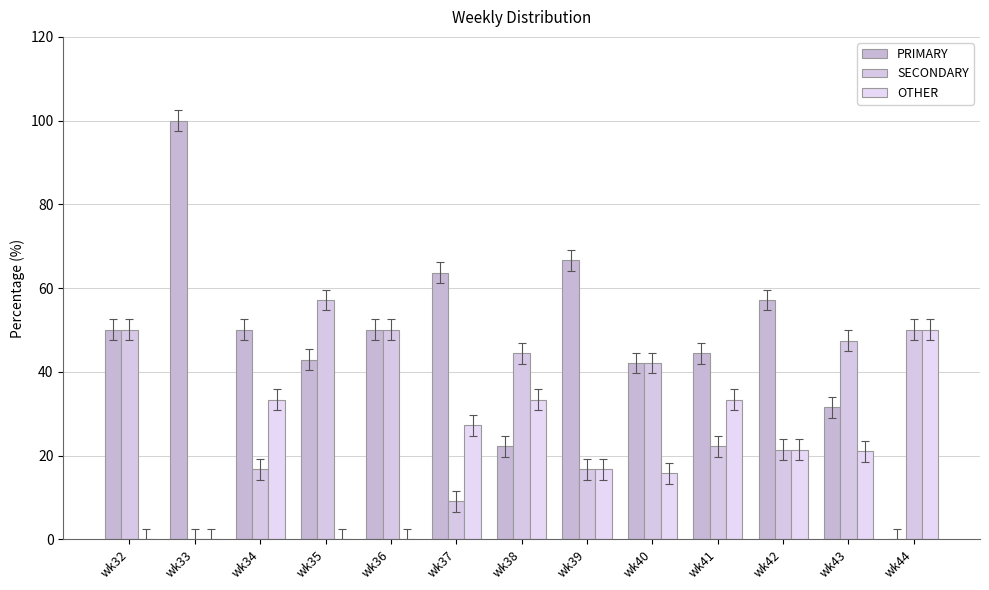

What is the difference between the maximum and minimum values in the OTHER series?

50.0